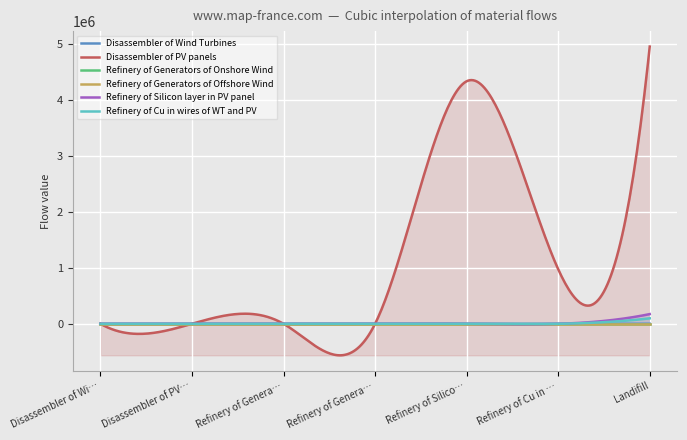

What is the maximum value shown in the chart?

4962192.5